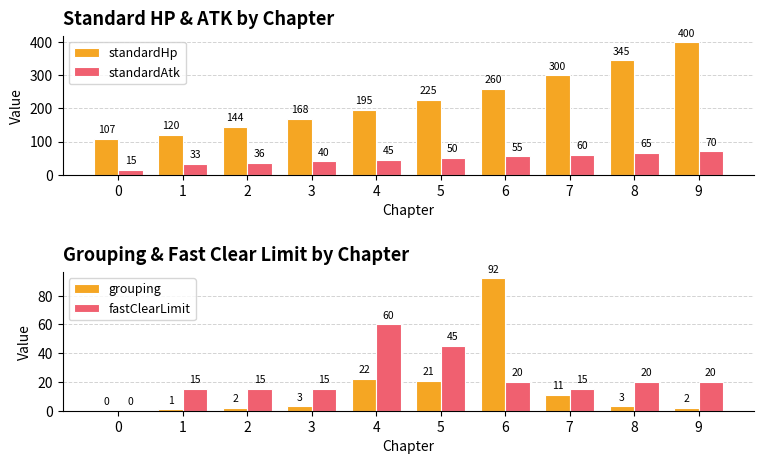

Where does the grouping series first go above 3?

4